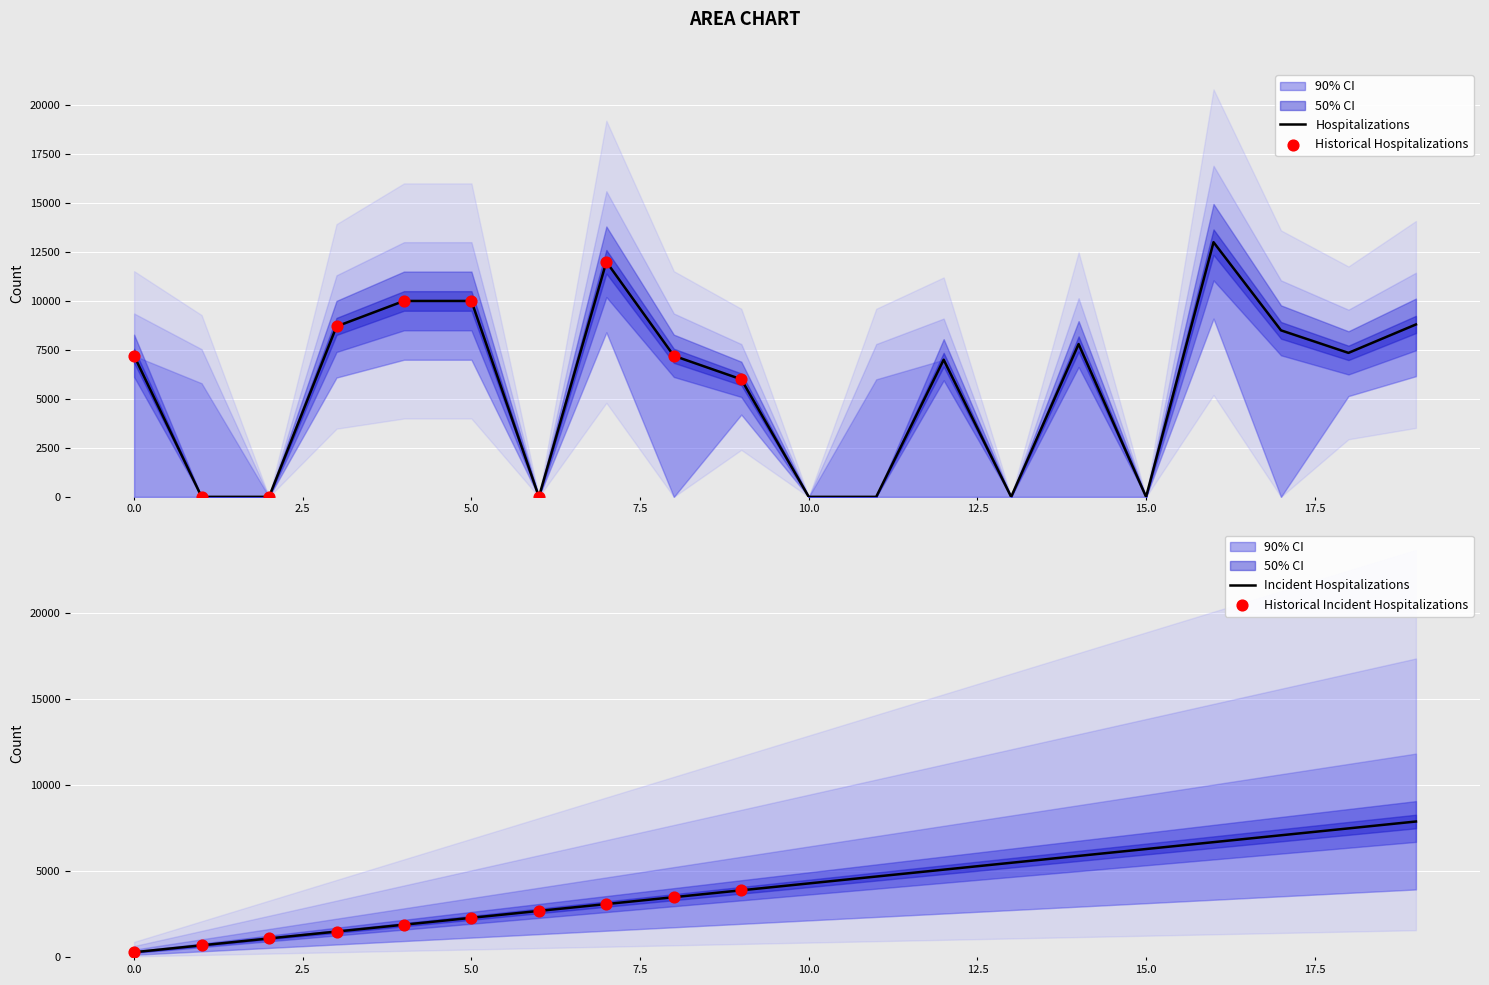

What is the total value across all series at 1?

11601